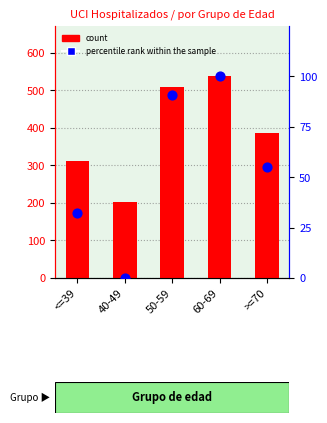

At which category is the sum across all series the highest?

60-69